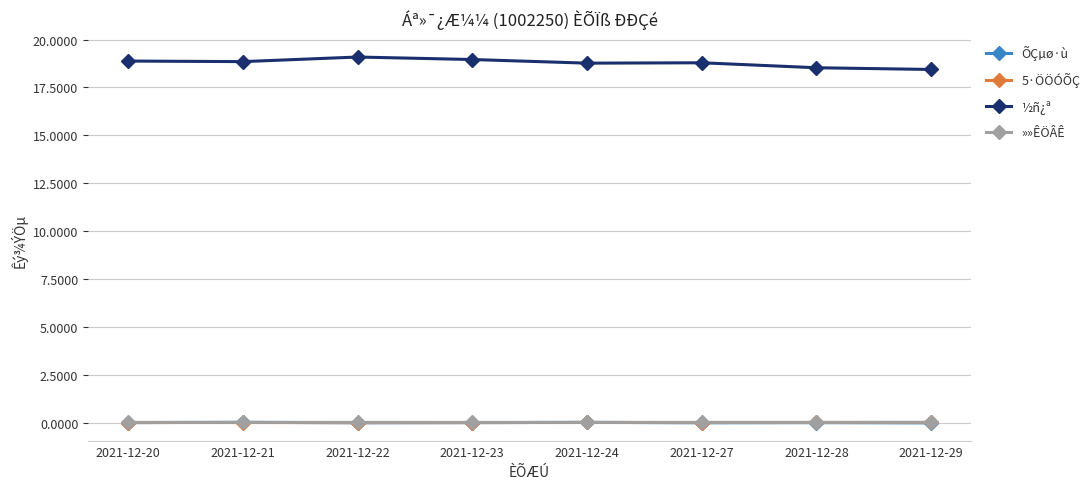

True or false: ½ñ¿ª and »»ÊÖÂÊ cross at least once.

False